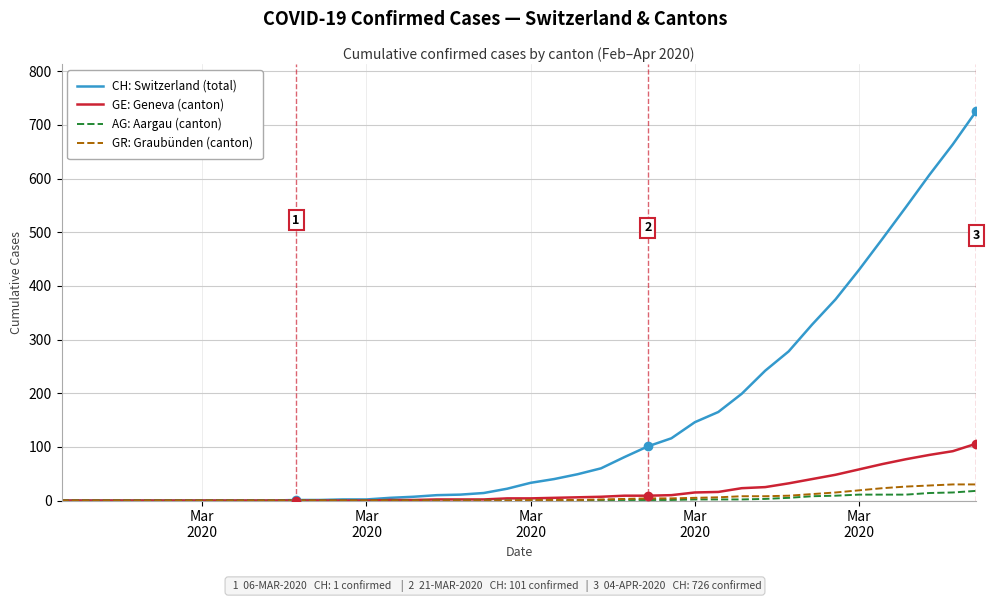

Rank the series by their maximum value, from lowest to highest.

AG: Aargau (canton), GR: Graubünden (canton), GE: Geneva (canton), CH: Switzerland (total)